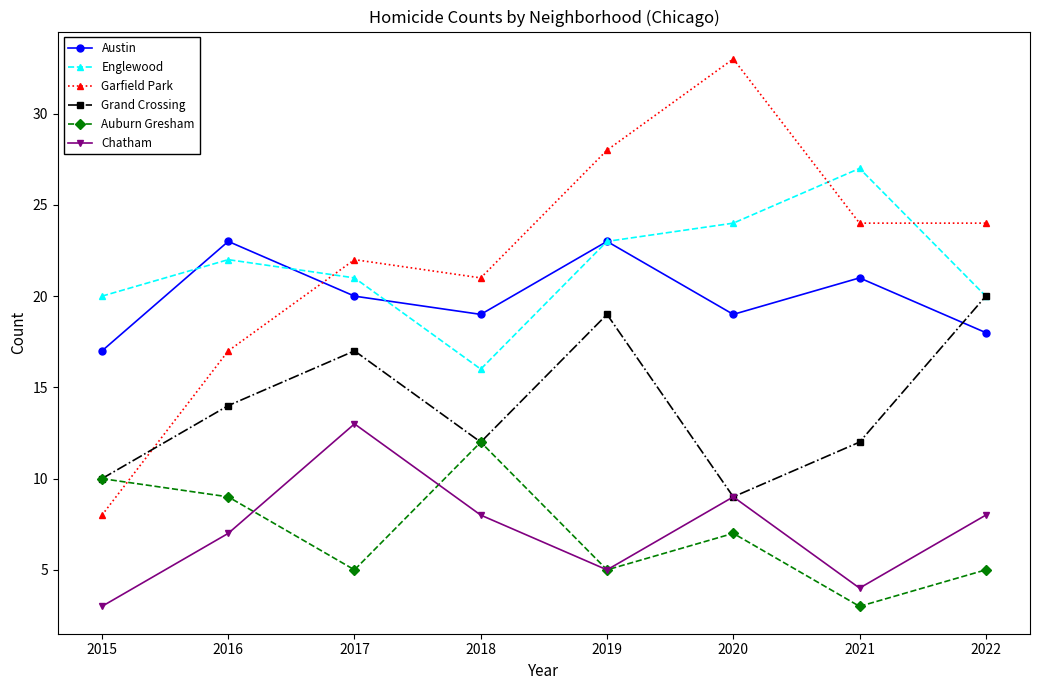

How many lines are shown in the chart?

6